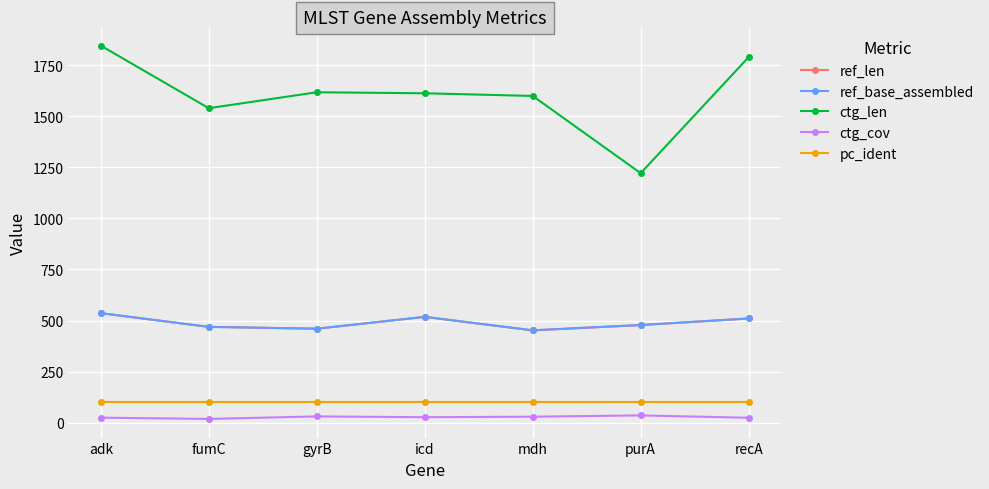

At how many categories does at least one series exceed 1026?

7